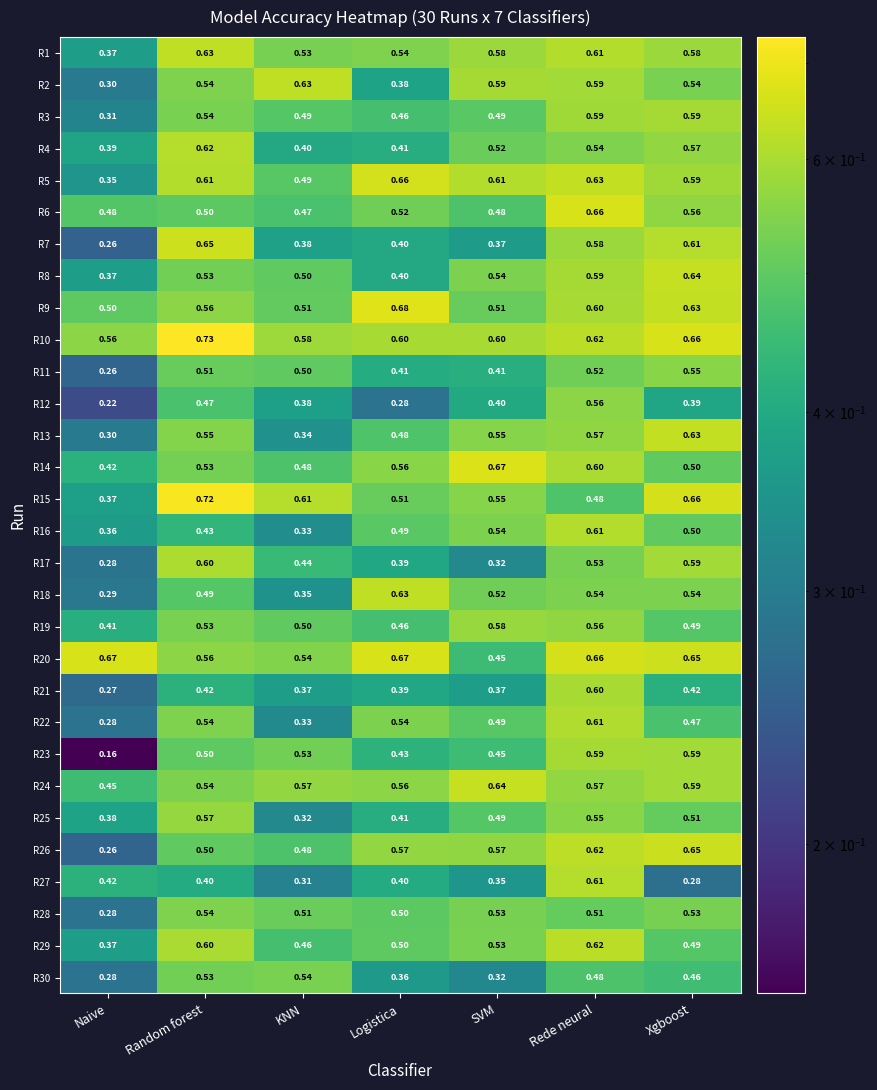

At which label does R27 reach its peak?

Rede neural